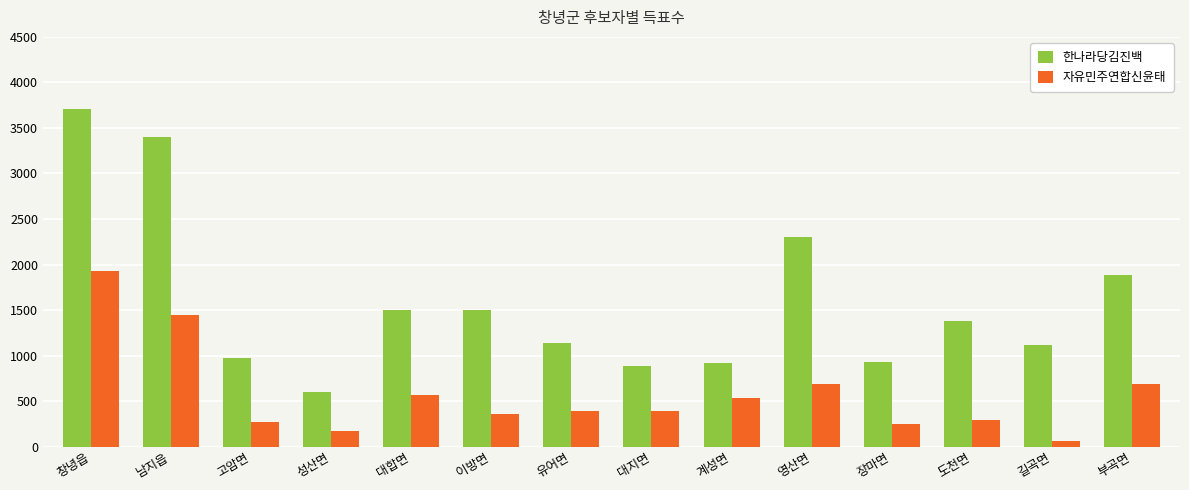

The value of 자유민주연합신윤태 at 남지읍 is 1451. True or false?

True